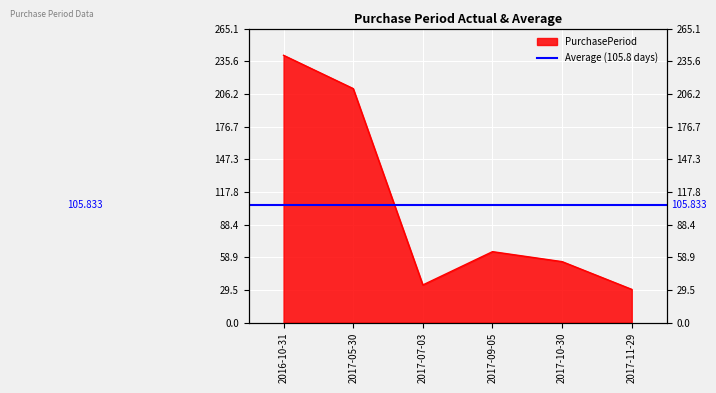

What is the label of the 3rd point from the left?

2017-07-03